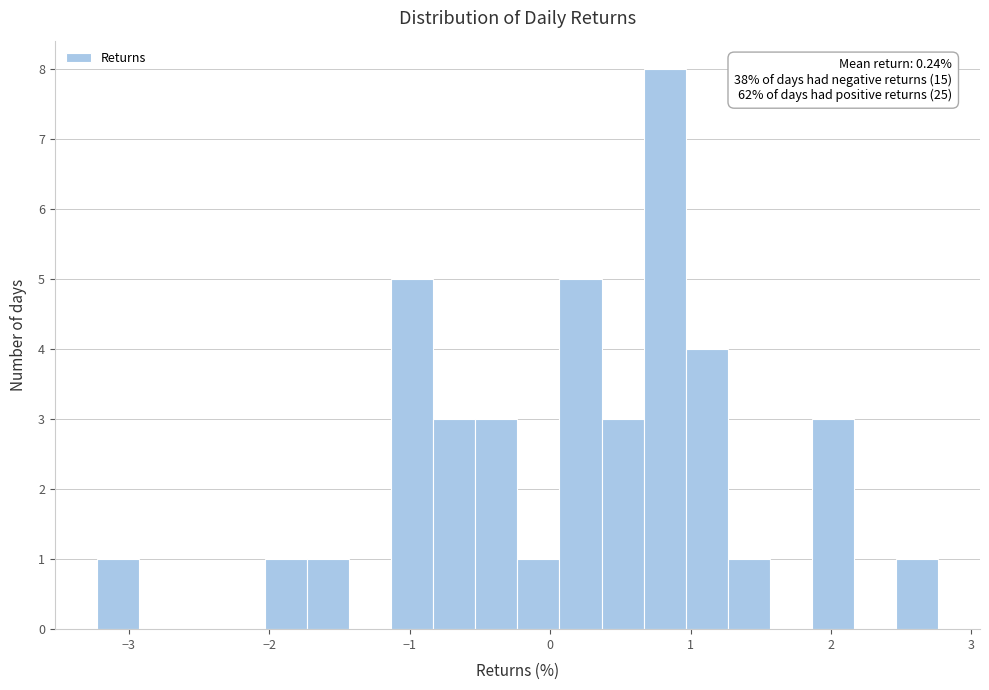

Read against the x-axis, roughly where is the centre of the tallest bar?

0.8